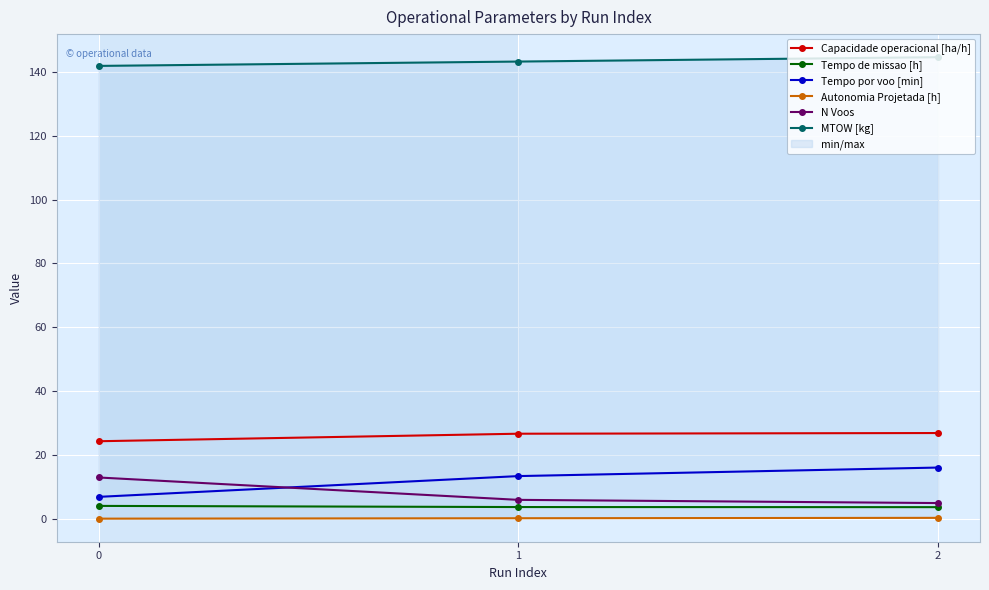

At which category is the sum across all series the highest?

2